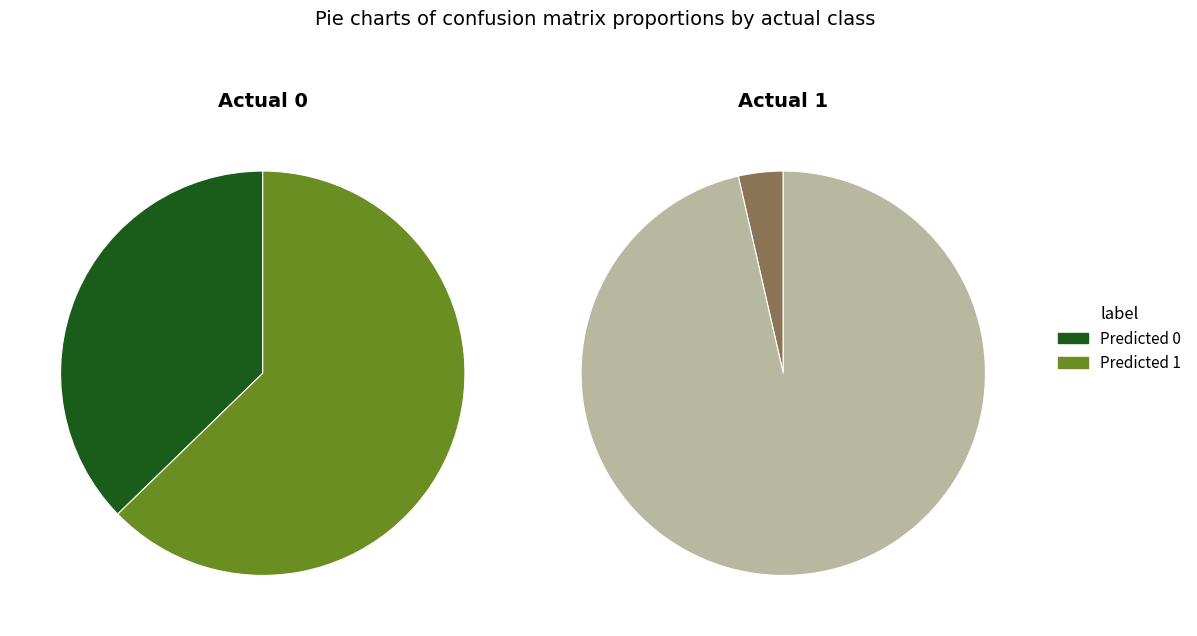

Which slice is the largest?

Predicted 1